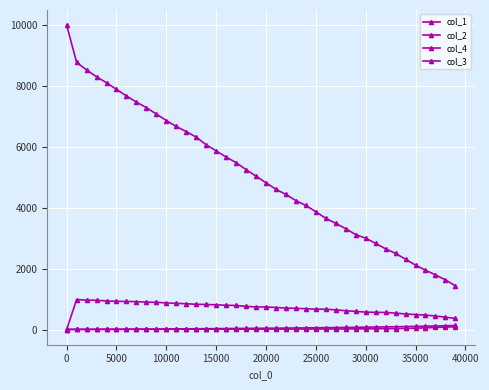

Does the chart have visible grid lines?

Yes